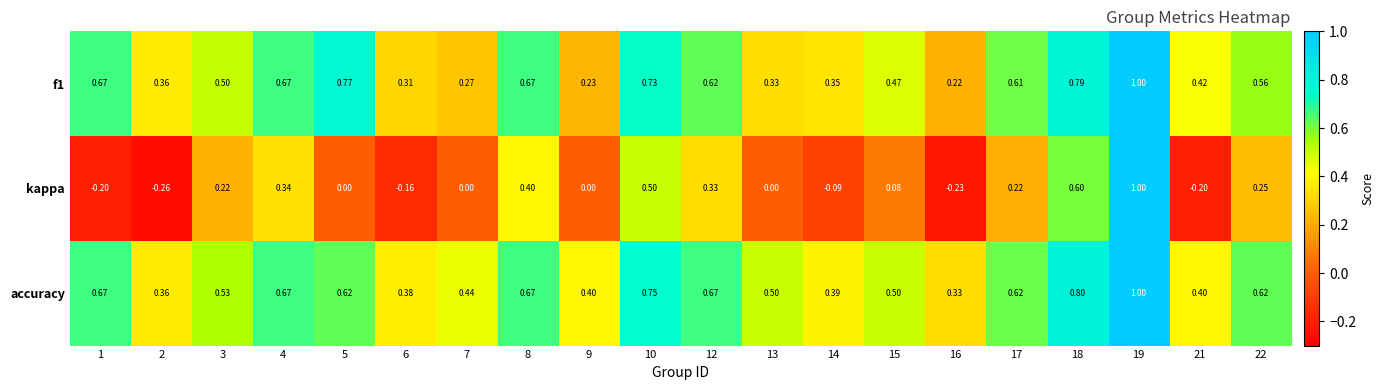

Which series has the widest spread of values?

kappa